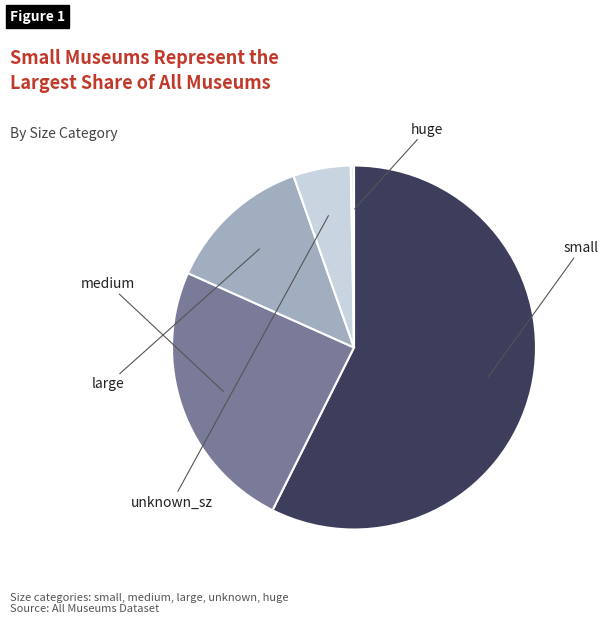

To the nearest percent, what percentage of the pie is large?

13%